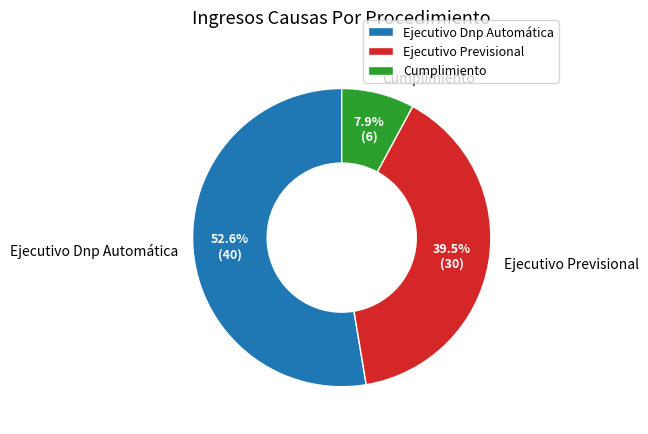

Approximately how many times larger is the value at Ejecutivo Previsional compared to Cumplimiento?

5.0